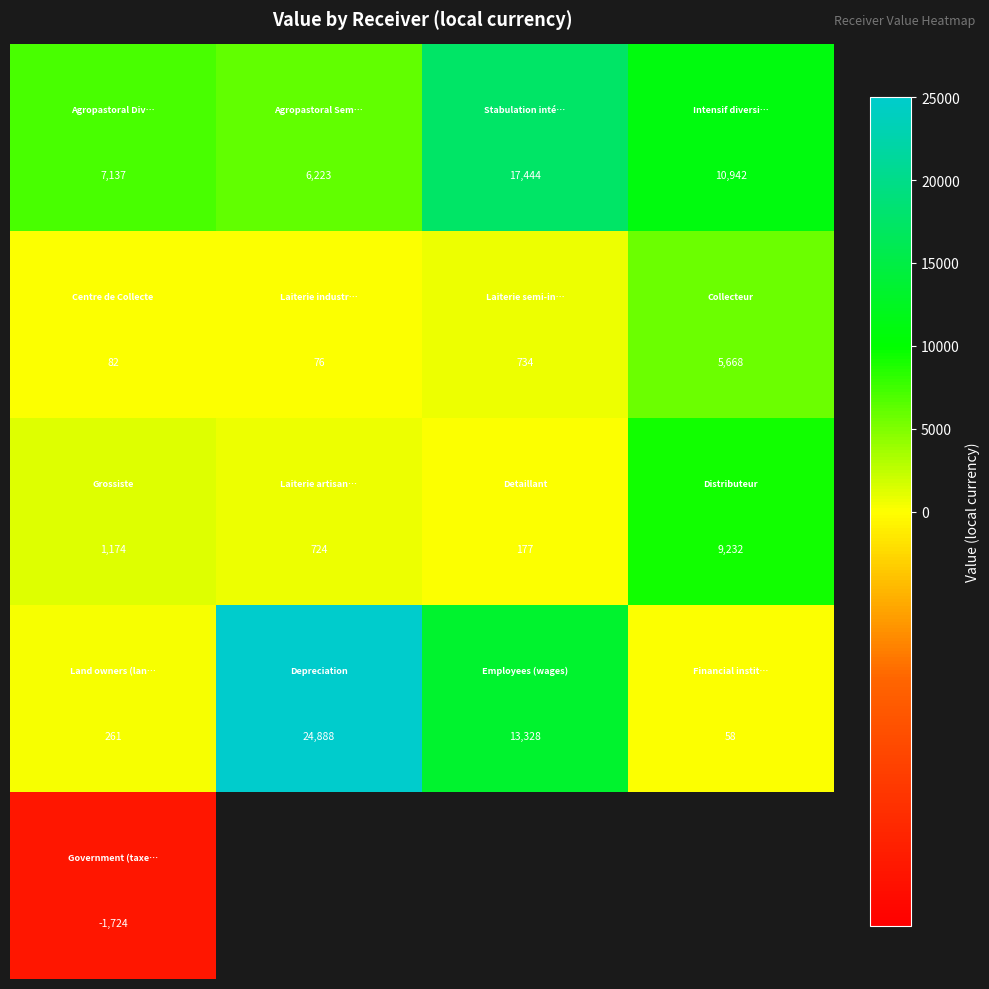

How many categories are shown in the chart?

4